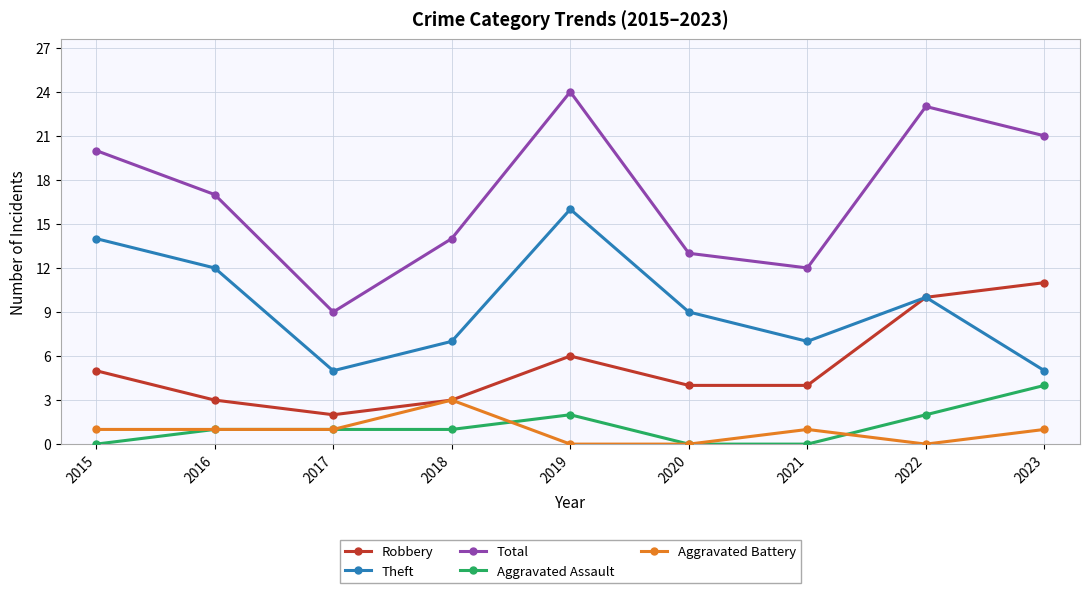

Is it true that Aggravated Assault equals 1 at 2016?

True